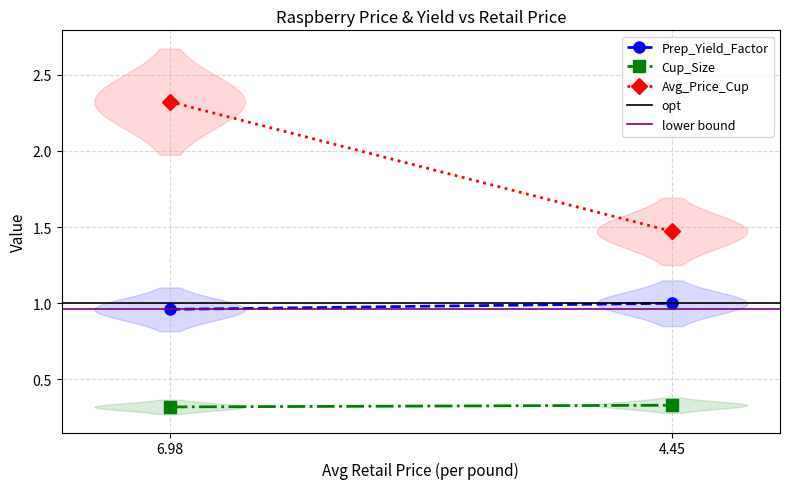

What value does the Cup_Size series have at 4.45?

0.3